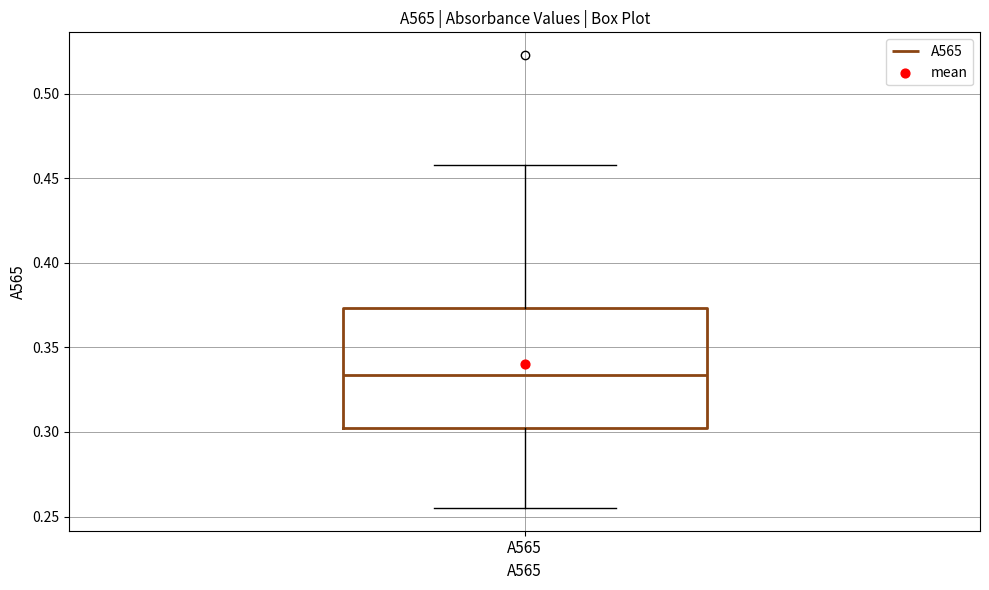

Where does the upper whisker of the box for A565 end on the y-axis? The values are not printed on the chart, so give them approximately, as read against the axis.

0.460